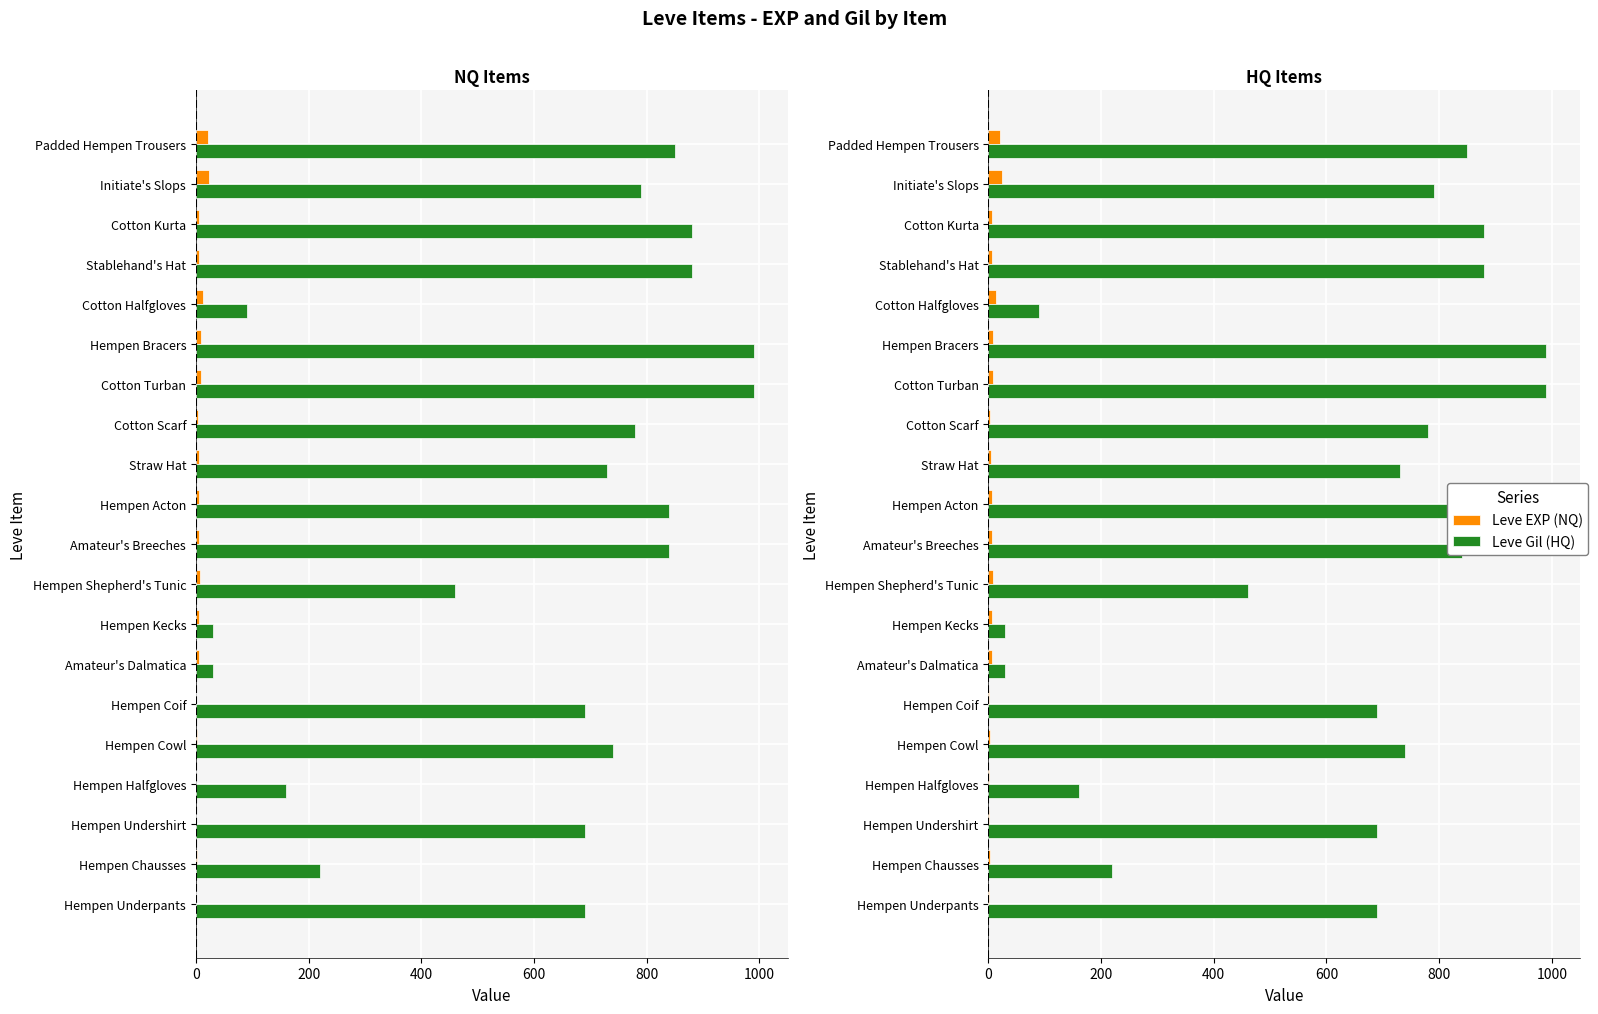

True or false: Leve EXP (NQ) has a value of 8 at Hempen Shepherd's Tunic.

True